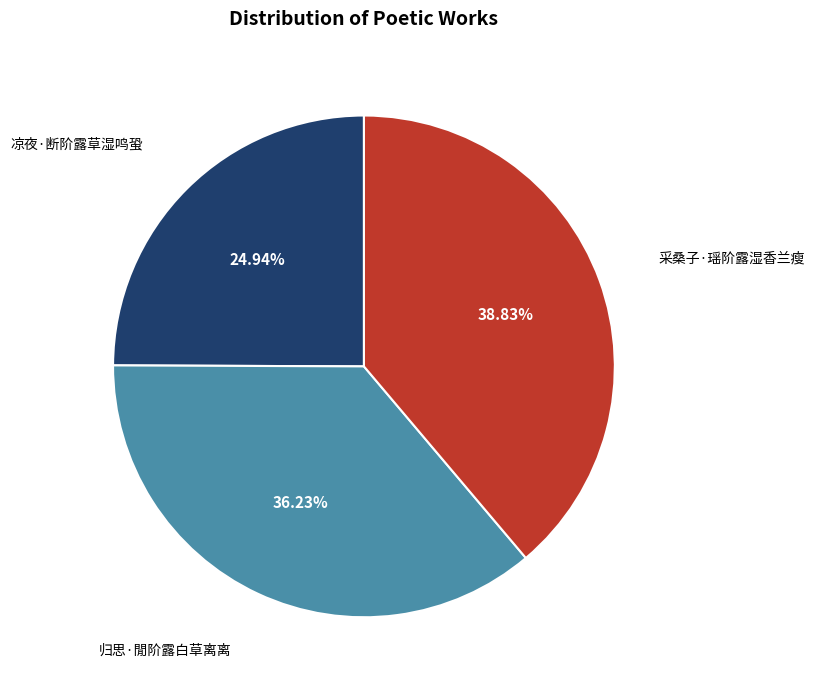

Does any single category account for the majority?

No